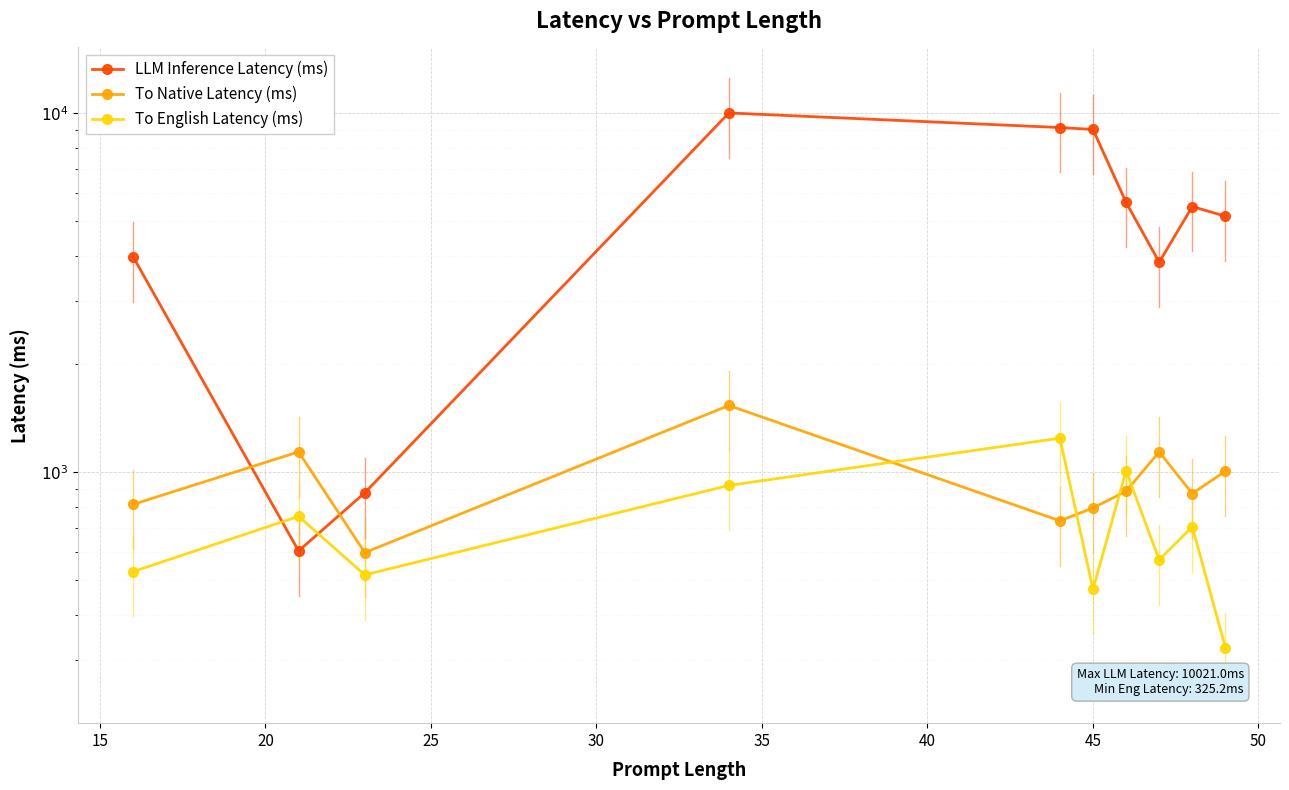

What is the value of the To Native Latency (ms) point at the 5th from the left?

733.3